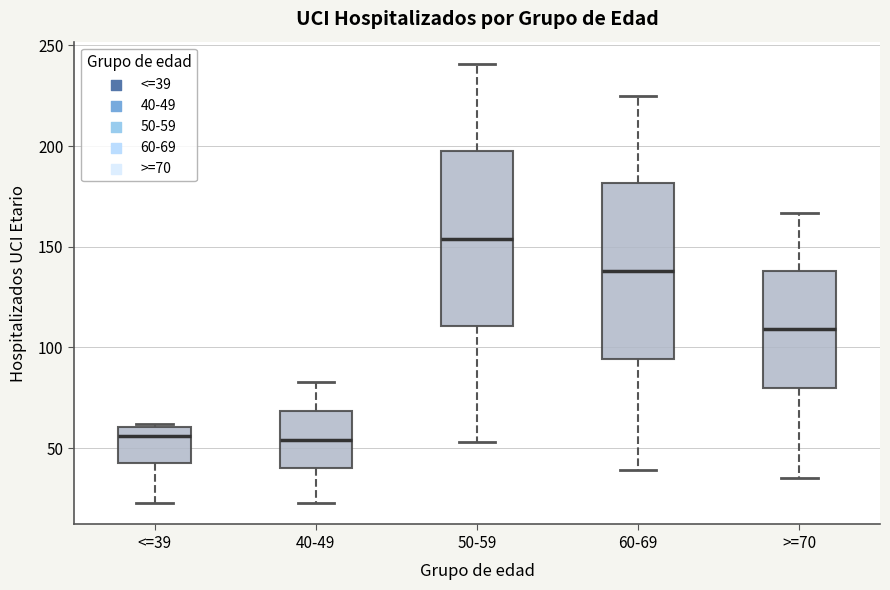

Reading left to right, transcribe this box plot: for each box, give where its median line is, the range the box spans, and where its two whiskers end, as read against the y-axis. The values are not printed on the chart, so give them approximately, as read against the axis.

<=39: median 55, box 45 to 60, whiskers 25 to 60
40-49: median 55, box 40 to 70, whiskers 25 to 85
50-59: median 155, box 110 to 200, whiskers 55 to 240
60-69: median 140, box 95 to 180, whiskers 40 to 225
>=70: median 110, box 80 to 140, whiskers 35 to 165